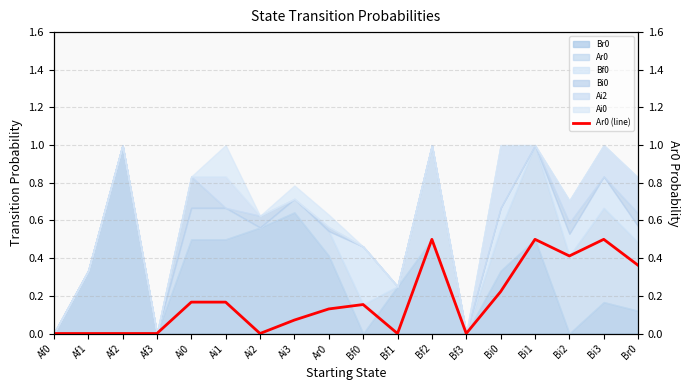

True or false: there are more than 0 points higher than both neighbors.

True